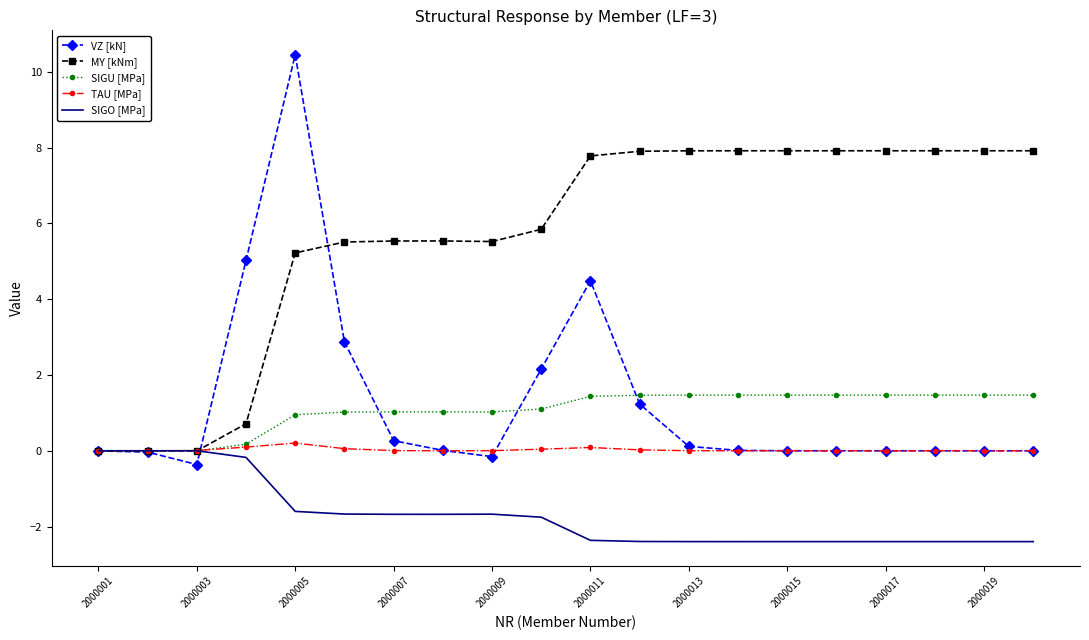

What is the minimum value for SIGO [MPa]?

-2.4